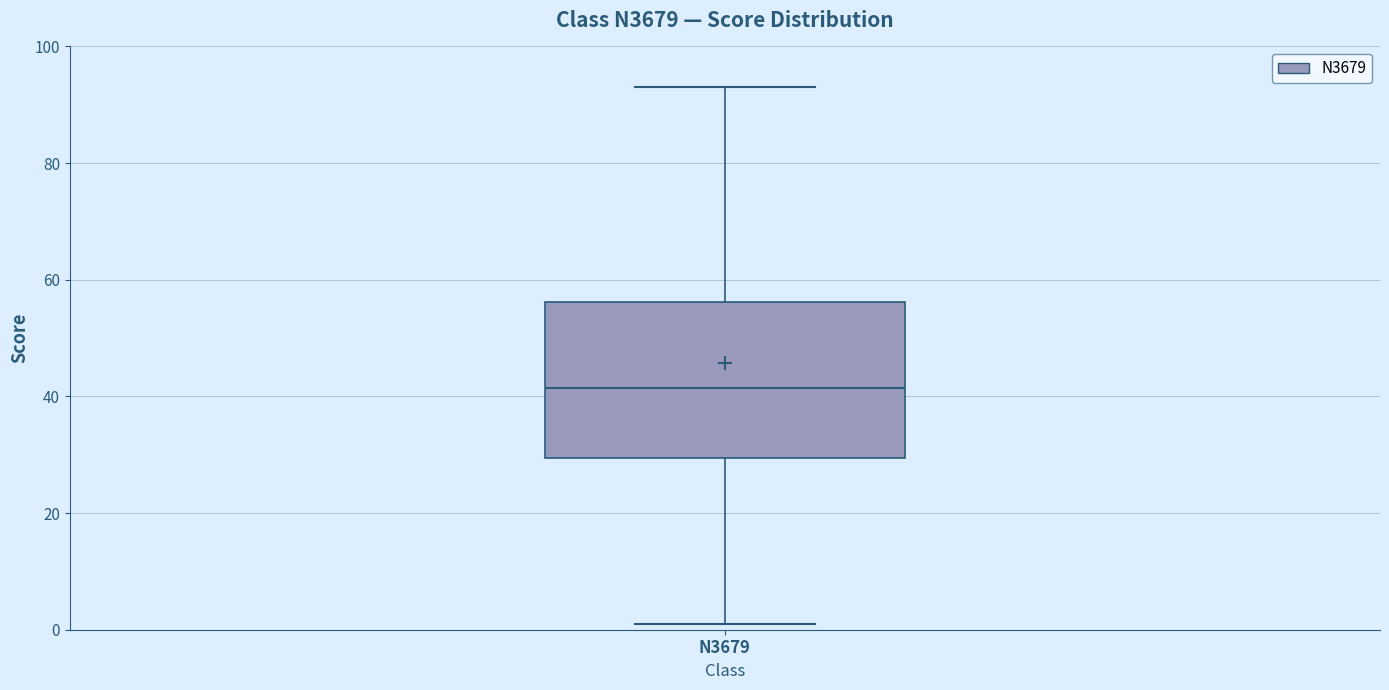

Transcribe this box plot: give where the median line is, the range the box spans, and where the two whiskers end, as read against the y-axis. The values are not printed on the chart, so give them approximately, as read against the axis.

median 42, box 30 to 56, whiskers 2 to 94